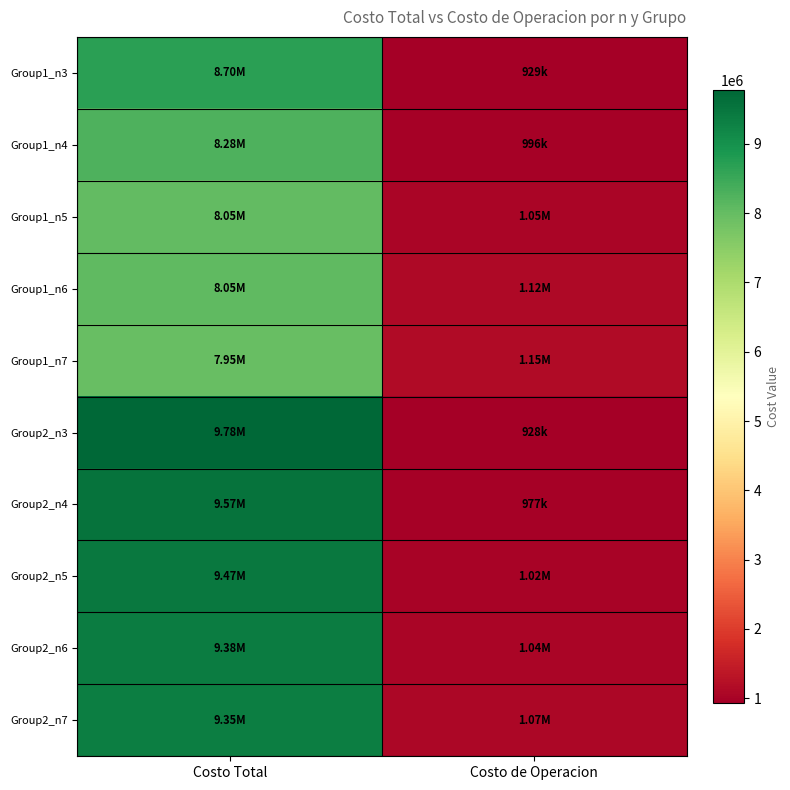

Which series changed the most between Costo Total and Costo de Operacion?

Group2_n3